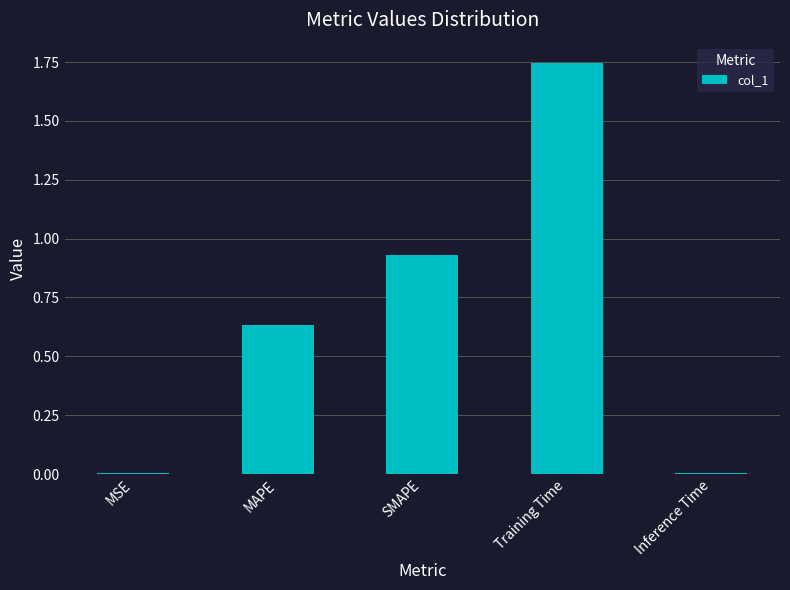

The value at Training Time is 0.6. True or false?

False